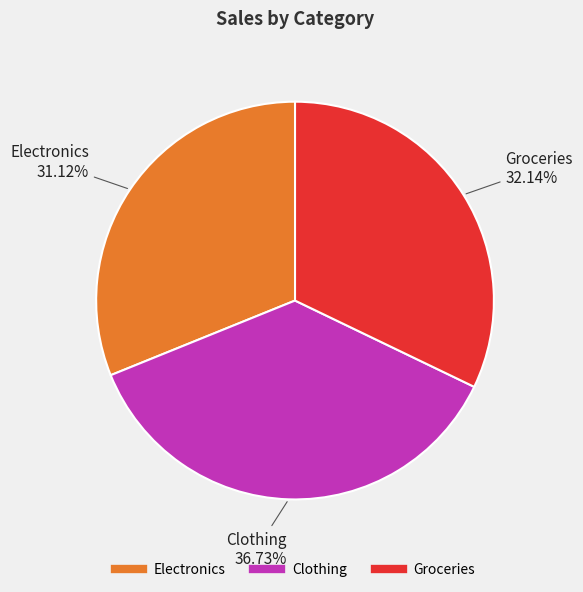

Does any single category account for the majority?

No